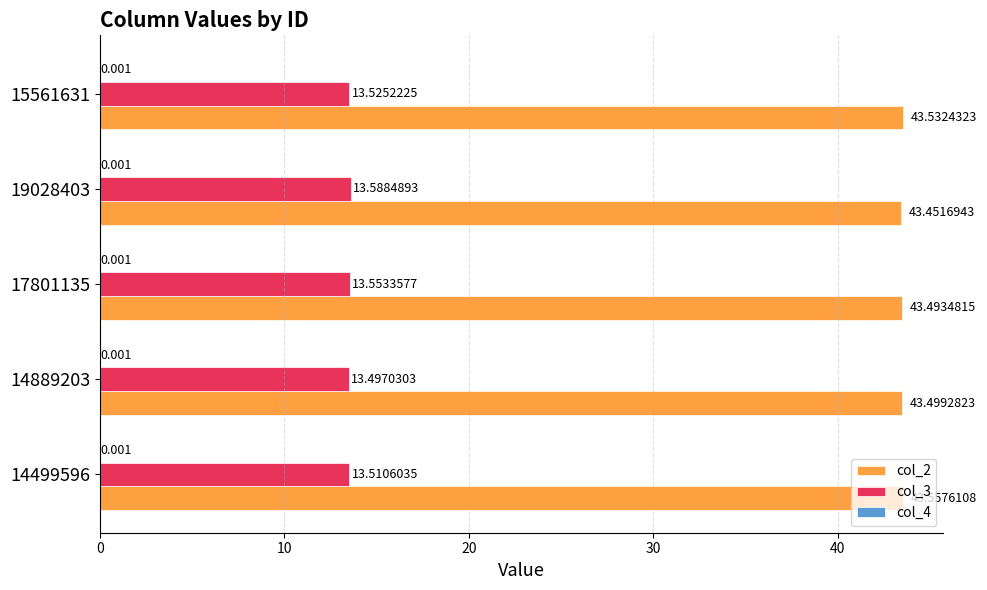

What is the average value of the col_2 series?

43.5